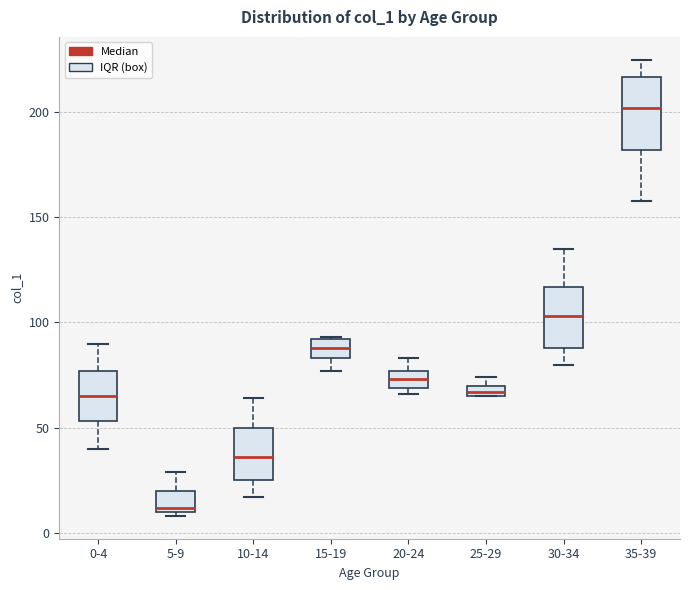

Which box has the lowest median line?

5-9